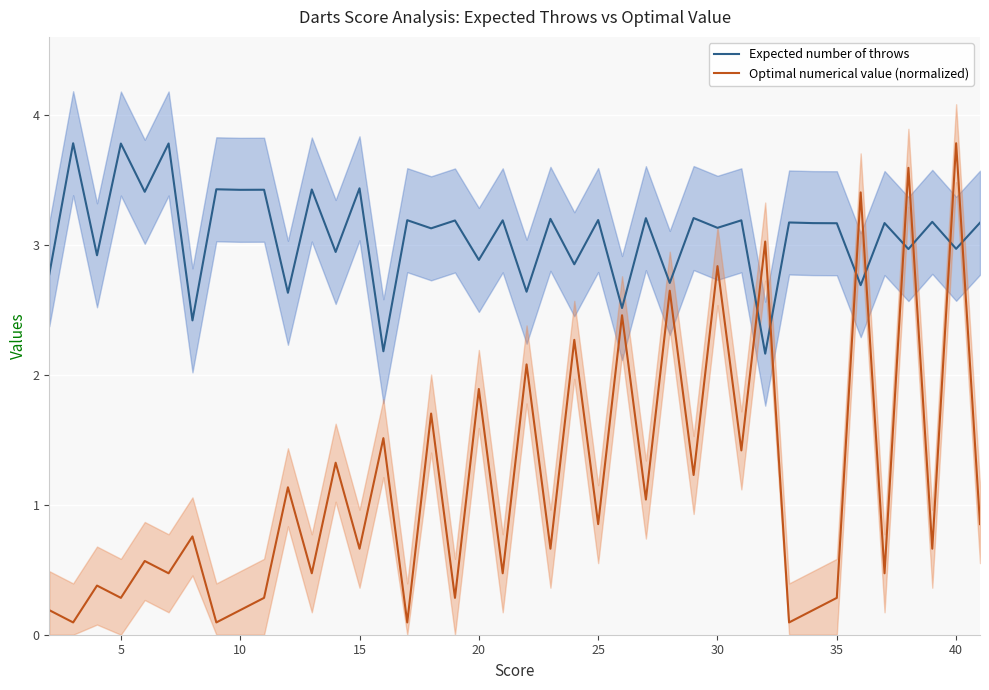

Which series ends up on top after the final intersection of Optimal numerical value (normalized) and Expected number of throws?

Expected number of throws